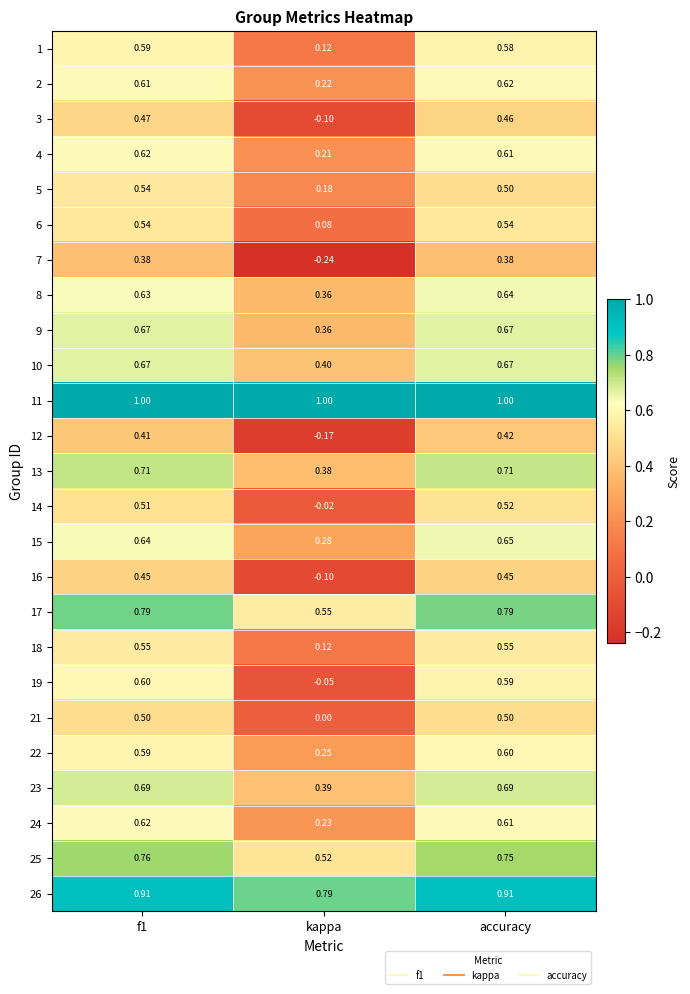

Which series has the widest spread of values?

19